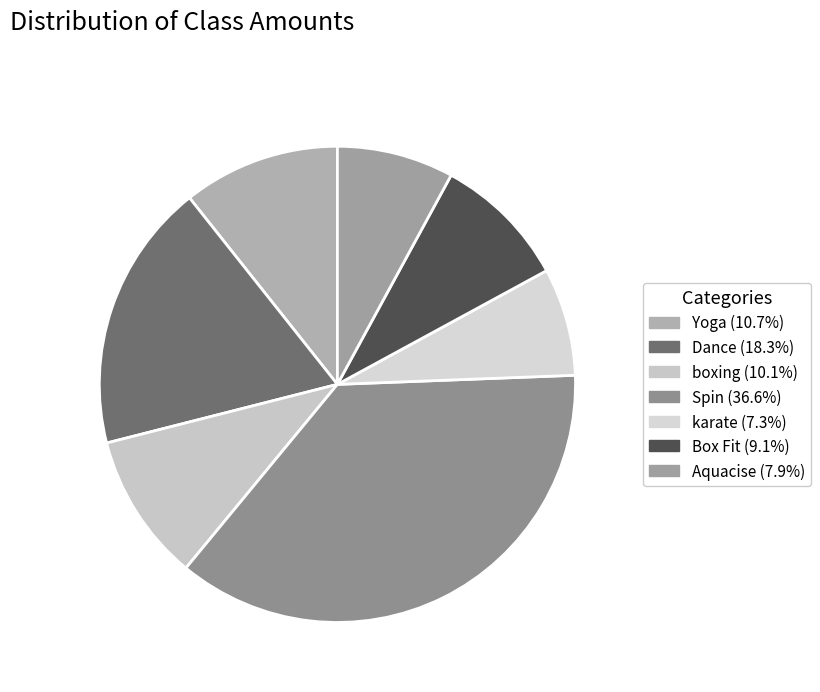

True or false: Aquacise accounts for 1% of the total.

False